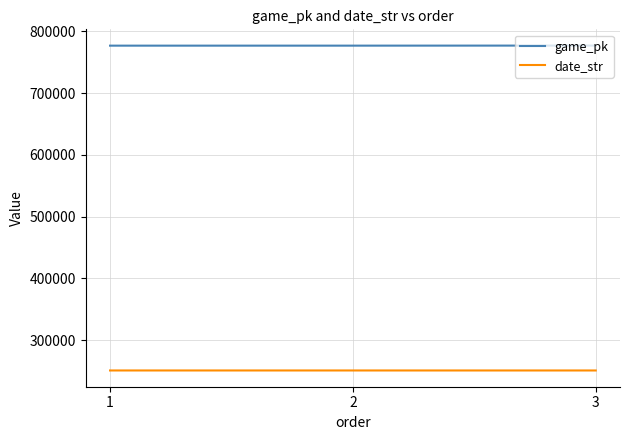

The value of game_pk at 1 is 776679. True or false?

True